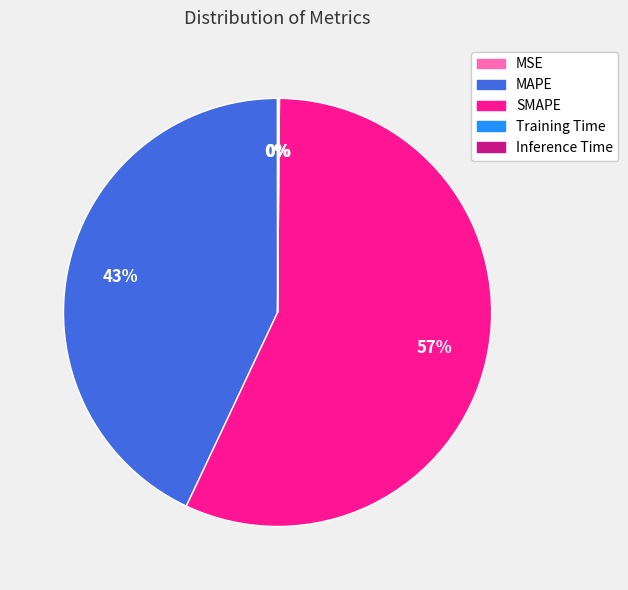

To the nearest percent, what is the difference between the largest and smallest slice percentages?

57%